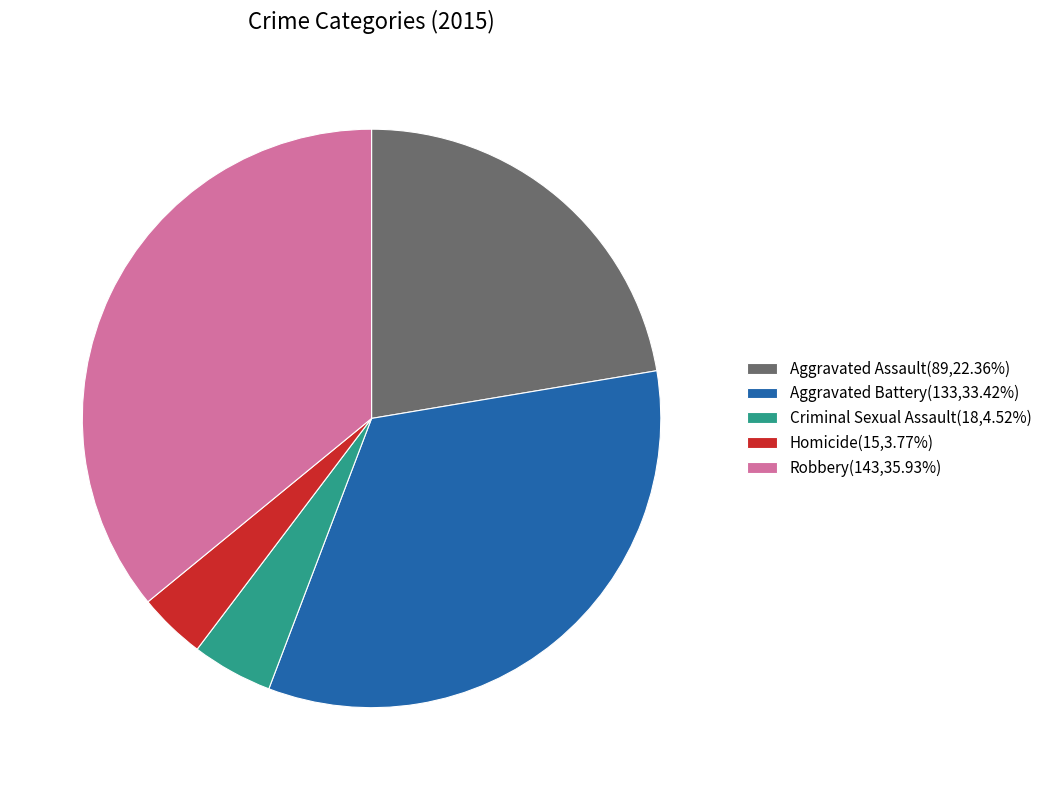

Does any single category account for the majority?

No